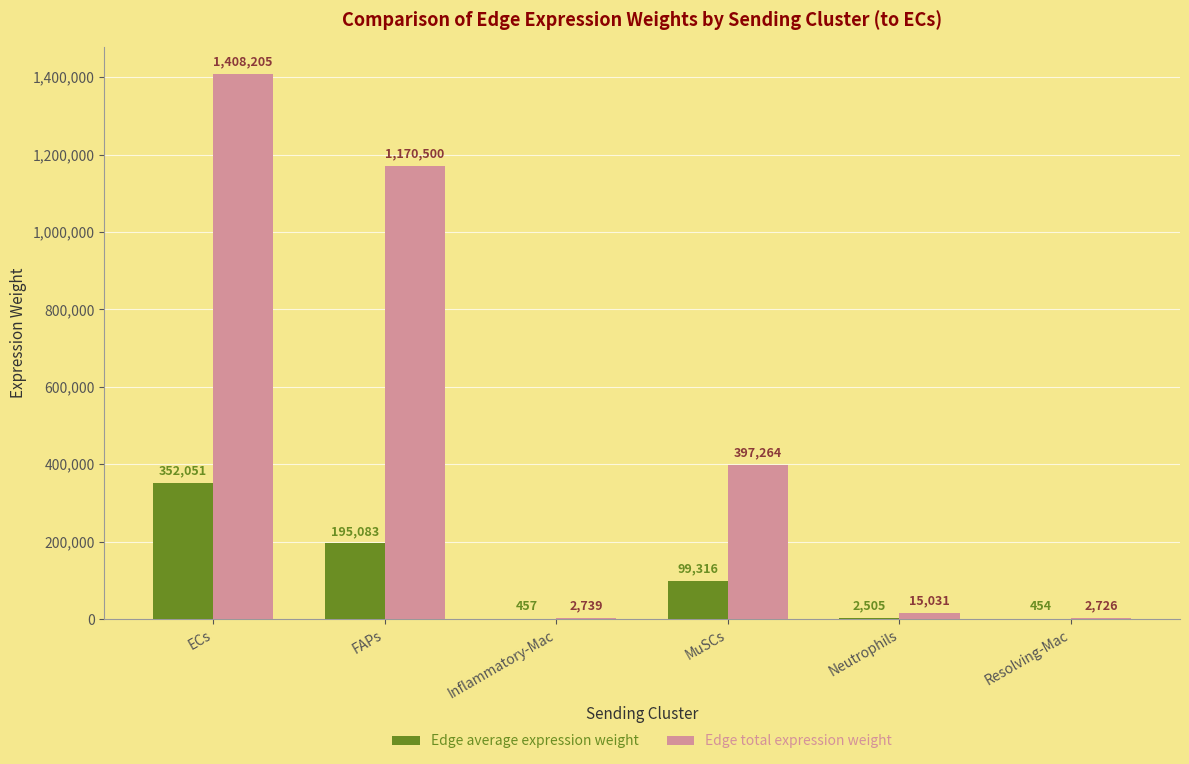

What is the spread (max minus min) of values at Inflammatory-Mac?

2282.8